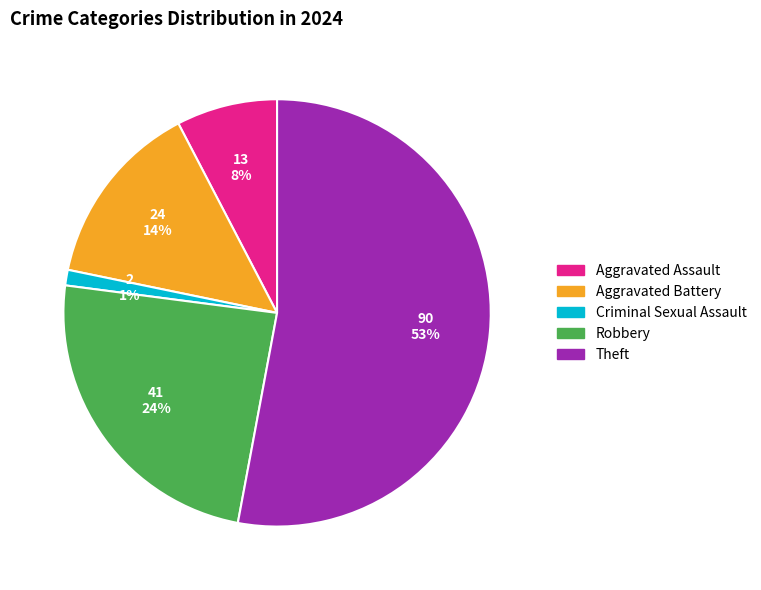

True or false: Criminal Sexual Assault accounts for 1% of the total.

True